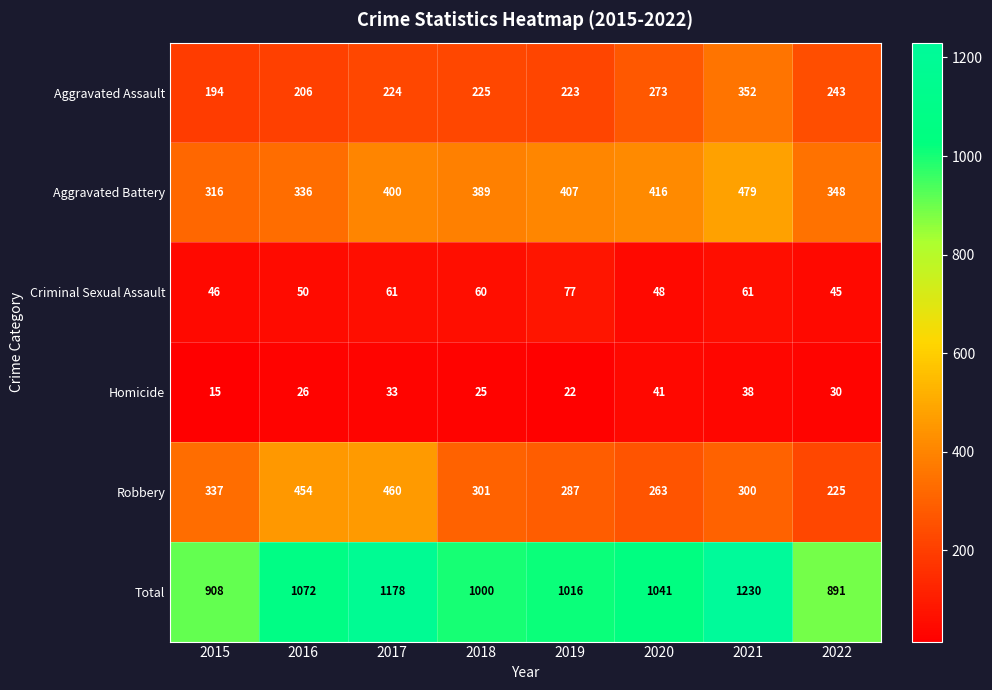

Rank the categories by Robbery value from lowest to highest.

2022, 2020, 2019, 2021, 2018, 2015, 2016, 2017